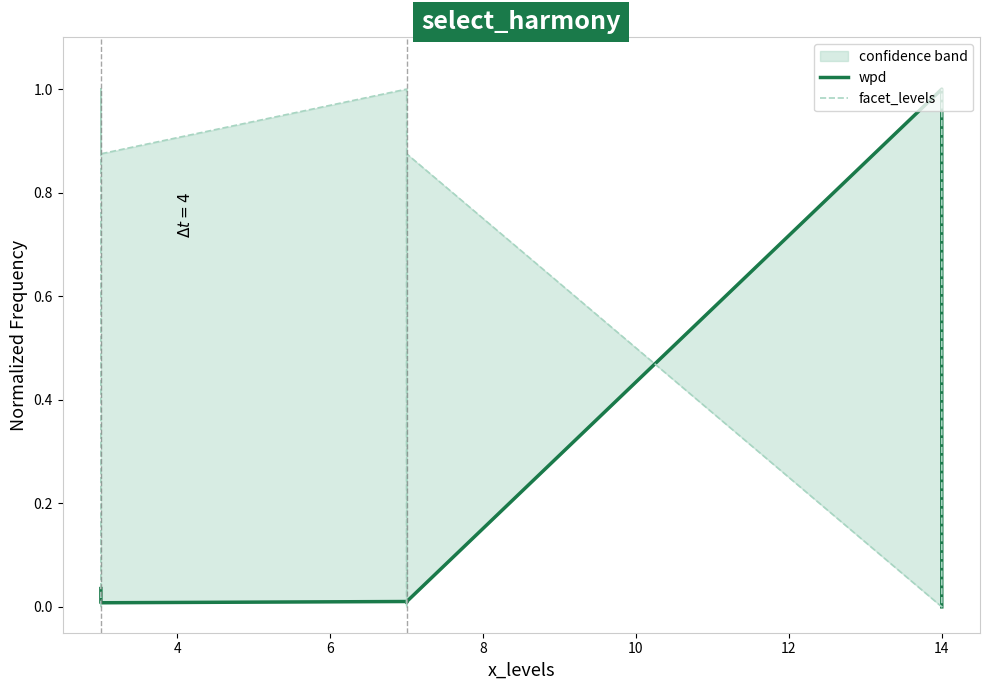

How many distinct data groups are displayed?

2